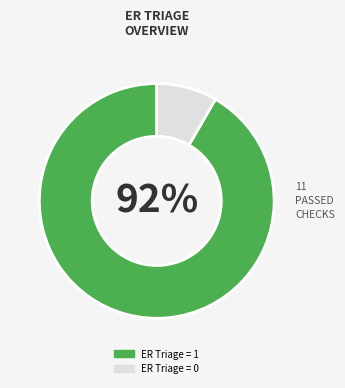

Which has a higher value, ER Triage = 1 or ER Triage = 0?

ER Triage = 1